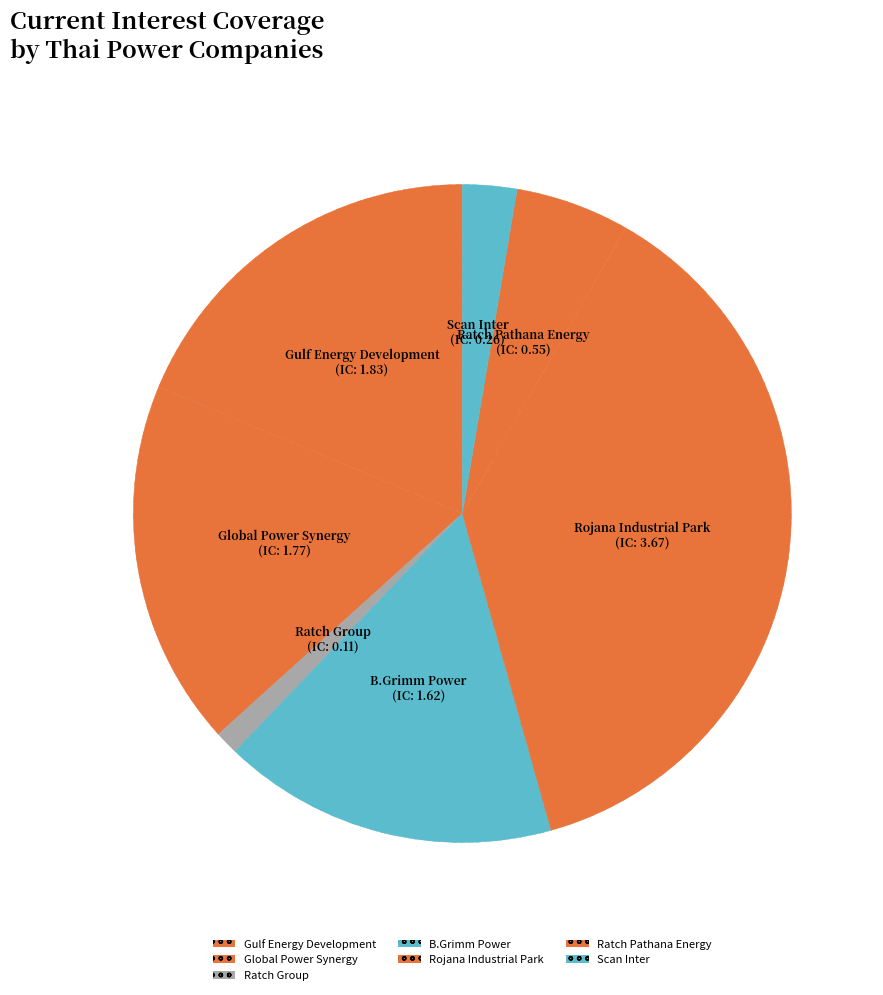

Combined, what portion of the pie is Ratch Group and Gulf Energy Development?

19.9%